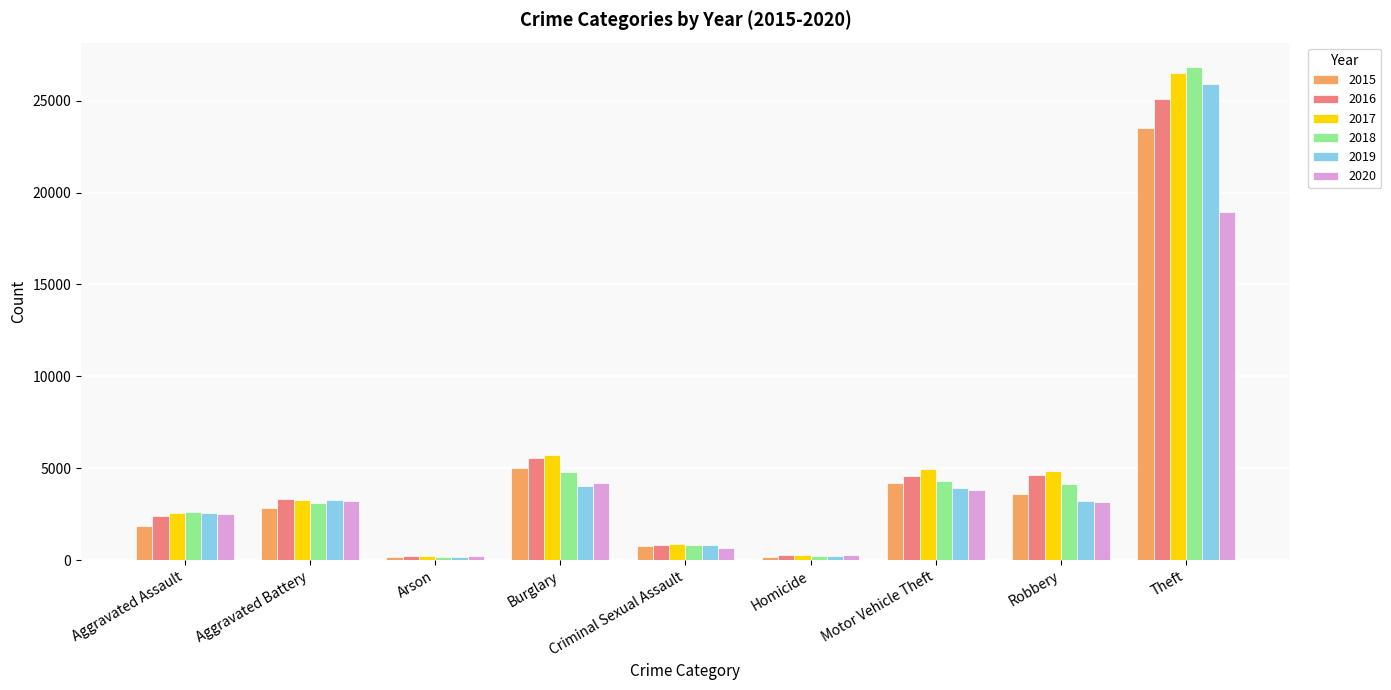

Which label corresponds to the largest value in the chart?

Theft